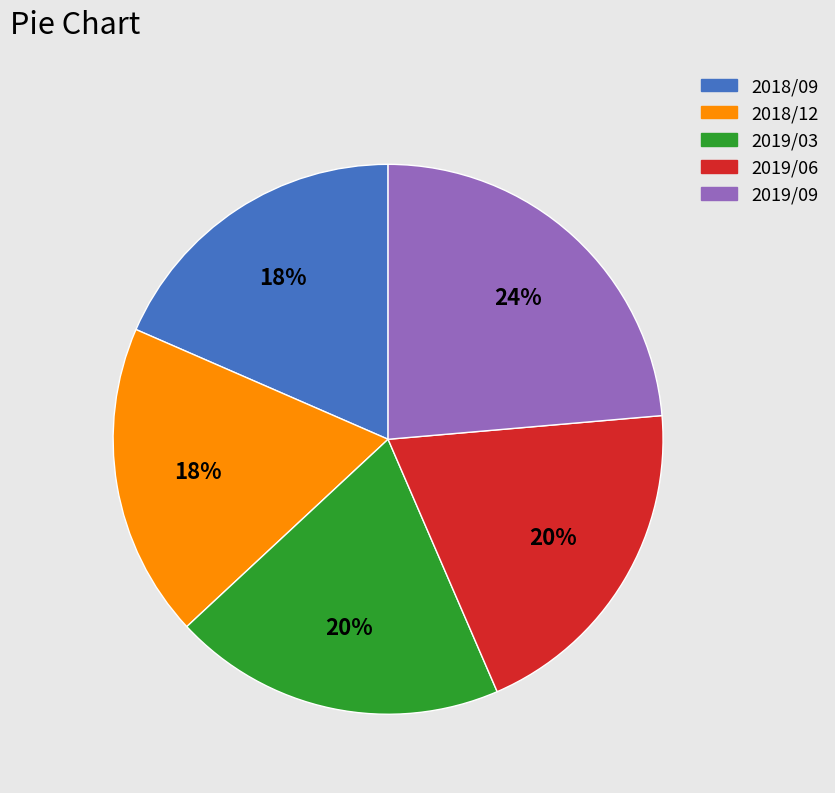

Do 2018/12 and 2018/09 together represent more than half of the pie?

No